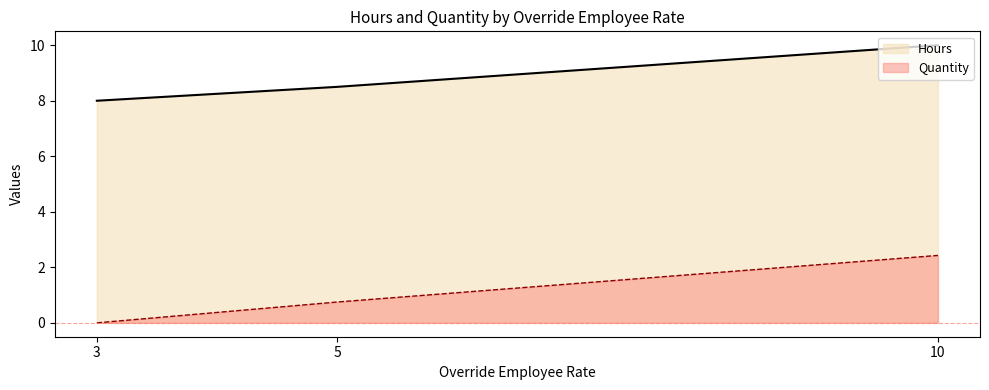

How many lines are shown in the chart?

2